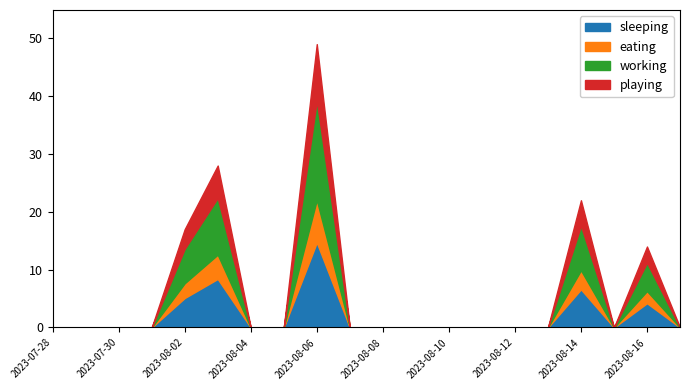

Where is the data nearest to the value 11?

2023-08-14